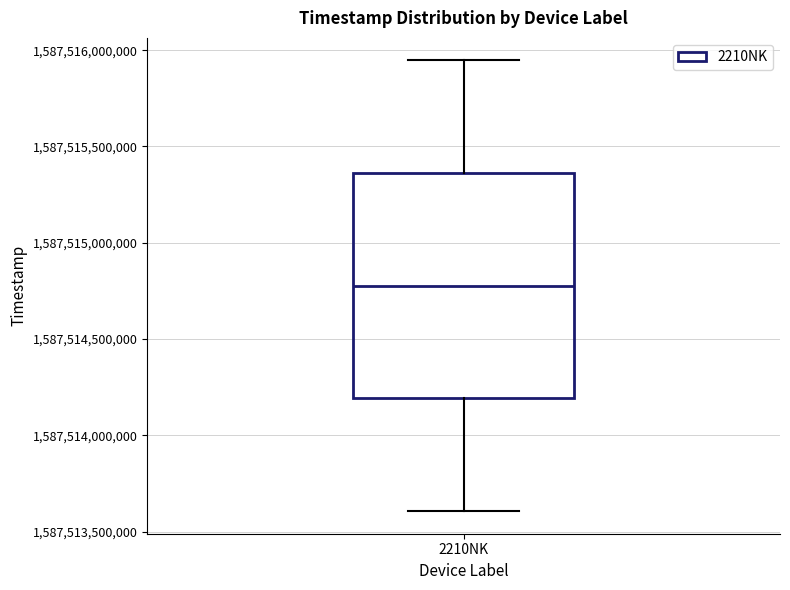

Read this box plot against the y-axis: the position of the median line, the range covered by the box, and the ends of both whiskers. The values are not printed on the chart, so give them approximately, as read against the axis.

median 1587514800000, box 1587514200000 to 1587515350000, whiskers 1587513600000 to 1587515950000